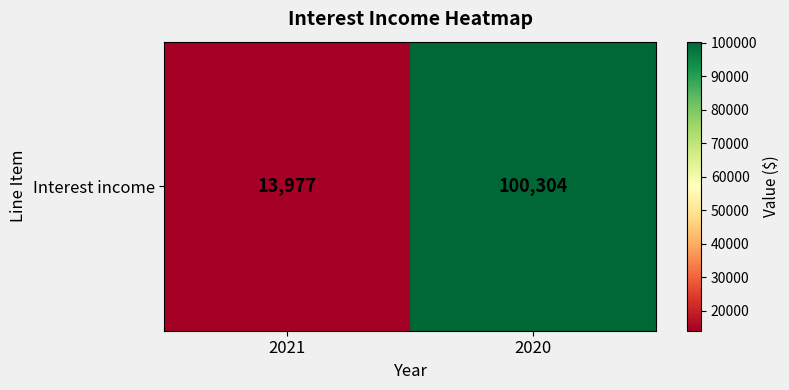

Approximately how many times larger is the value at 2021 compared to 2020?

0.1